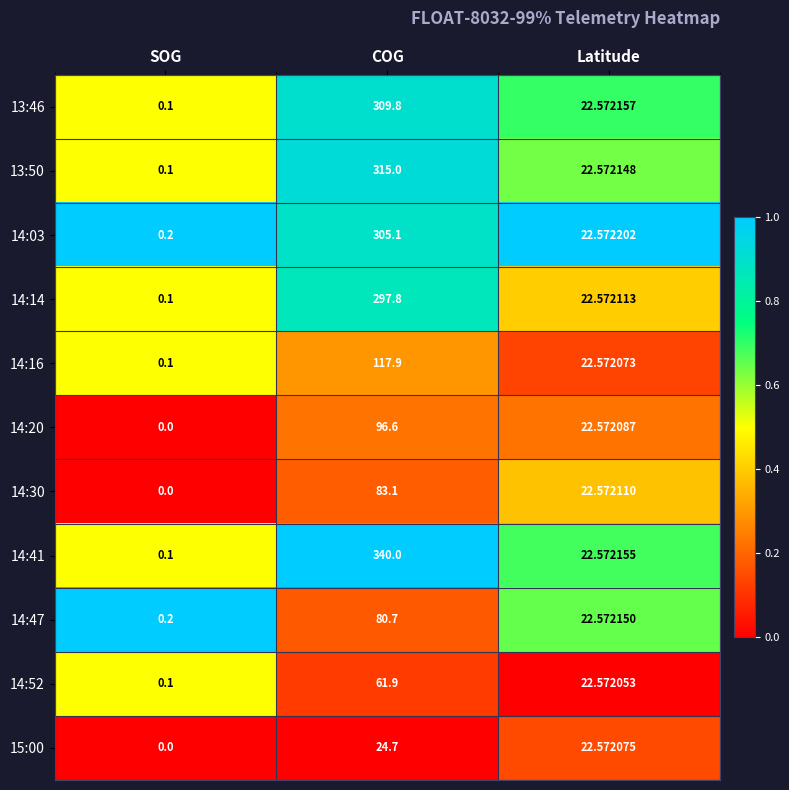

Rank the categories by 13:46 value from highest to lowest.

COG, Latitude, SOG